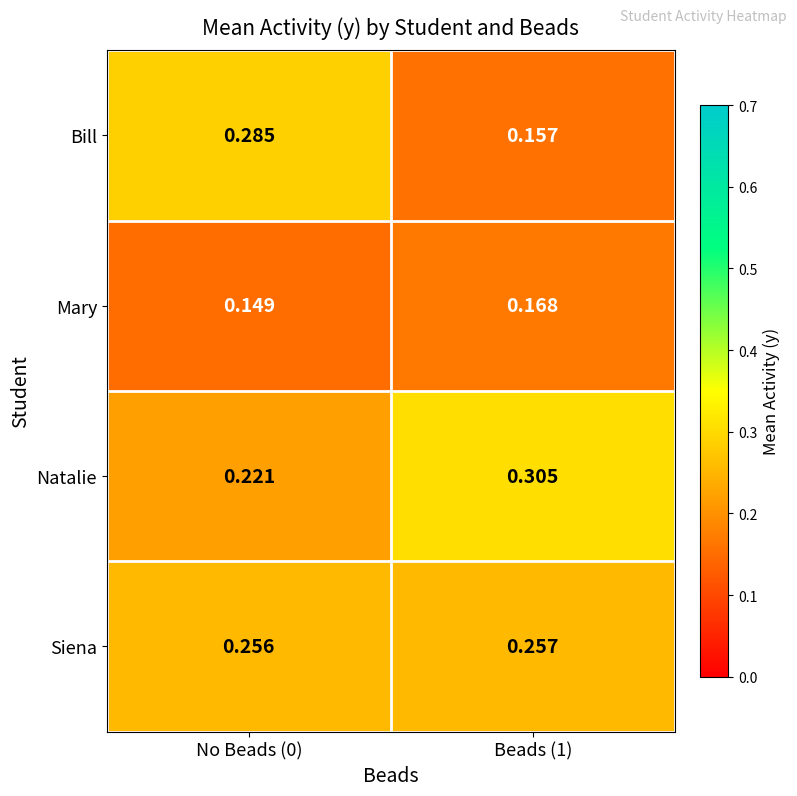

At how many categories does at least one series exceed 0?

2